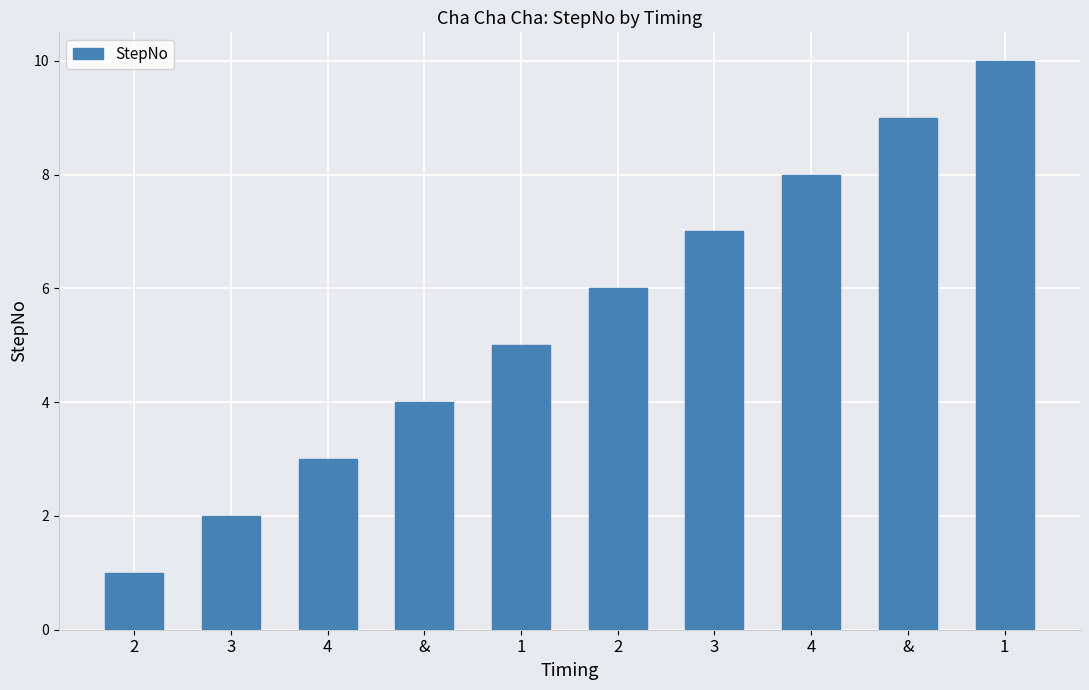

Reading left to right, what are all the values shown in this chart?

2=1	3=2	4=3	&=4	1=5	2=6	3=7	4=8	&=9	1=10